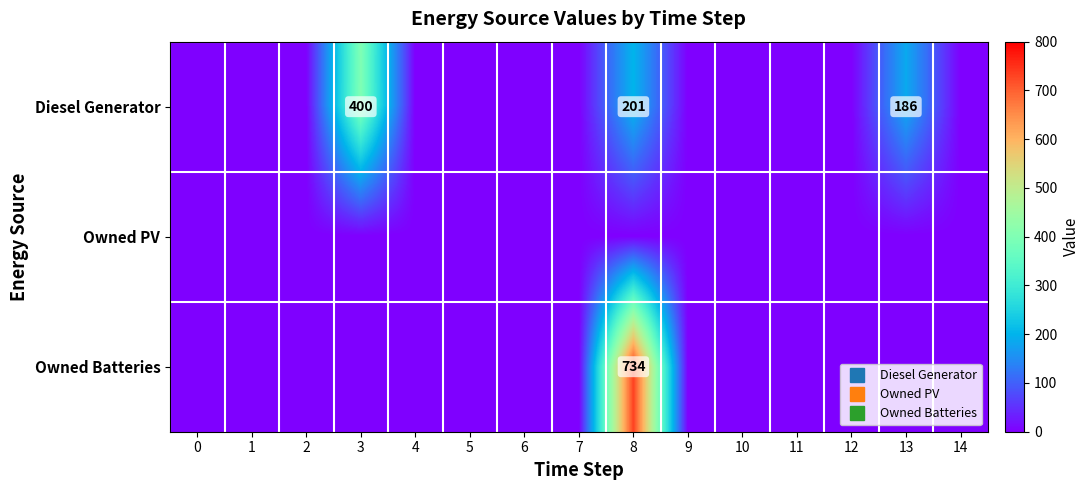

How many values in Owned Batteries are above zero?

1